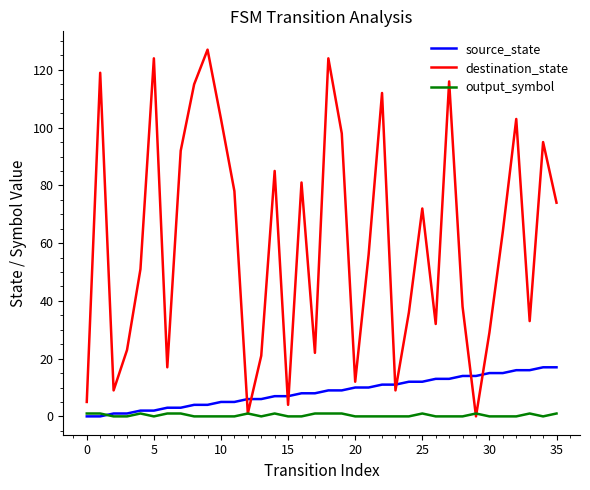

True or false: source_state and destination_state cross at least once.

True